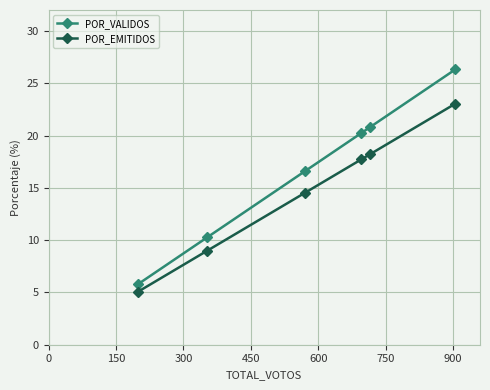

True or false: POR_EMITIDOS has more than 0 points higher than both neighbors.

False